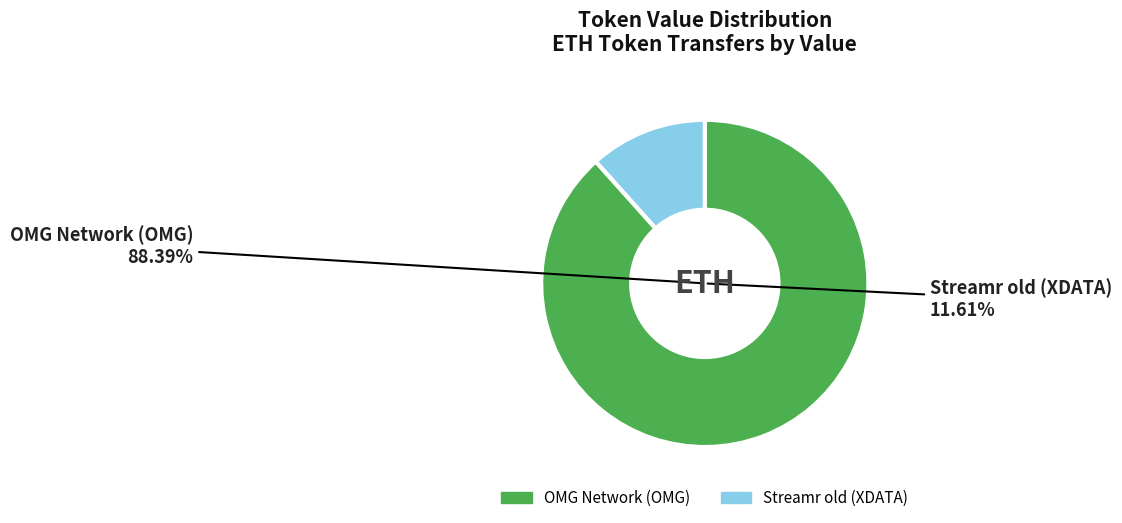

What percentage do Streamr old (XDATA) and OMG Network (OMG) together represent?

100.0%